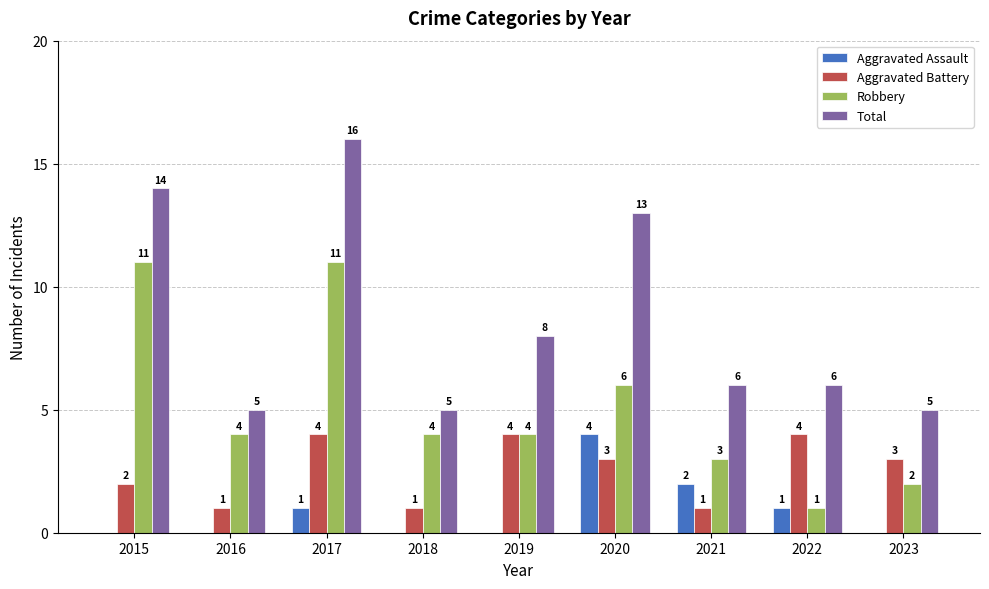

What is the maximum value shown in the chart?

16